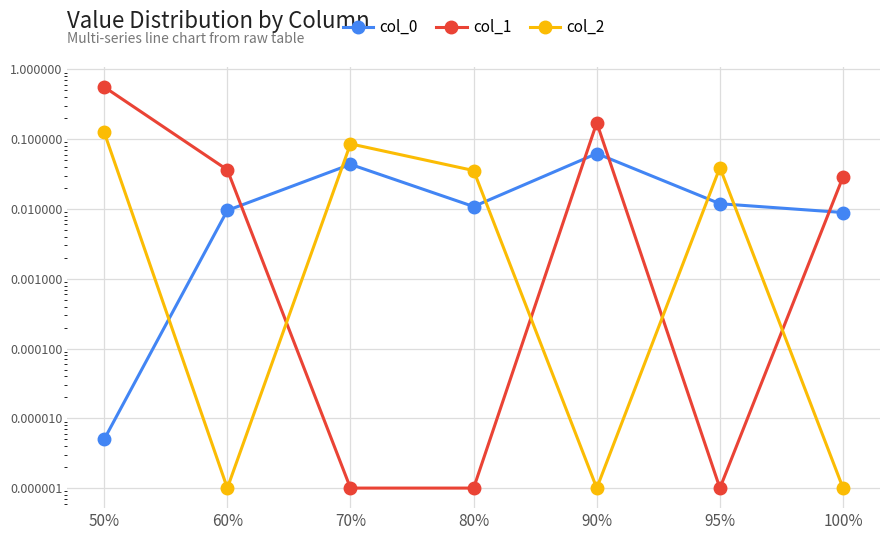

What are all the series names shown in the legend?

col_0, col_1, col_2